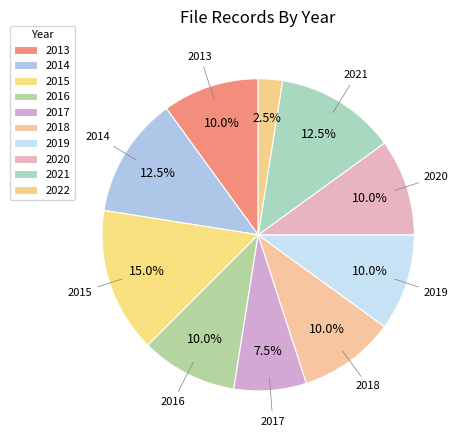

To the nearest percent, what is the combined percentage of 2021 and 2013?

22%